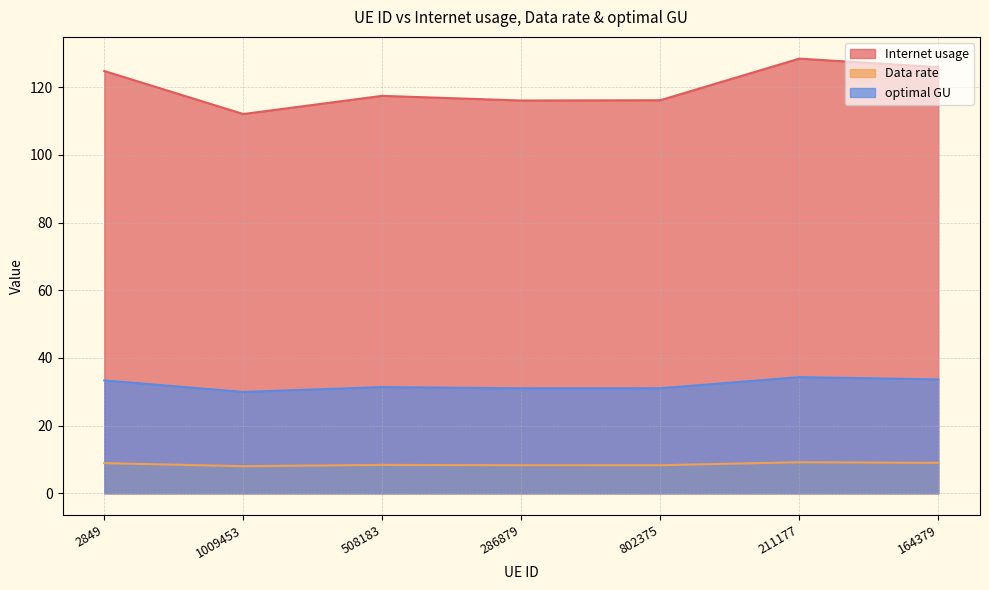

The value of optimal GU at 286879 is 20.2. True or false?

False